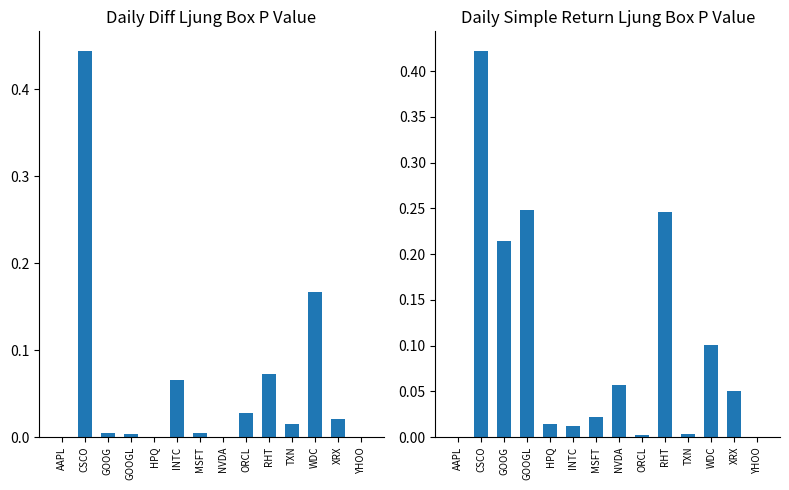

Which has a higher value, ORCL or CSCO?

CSCO